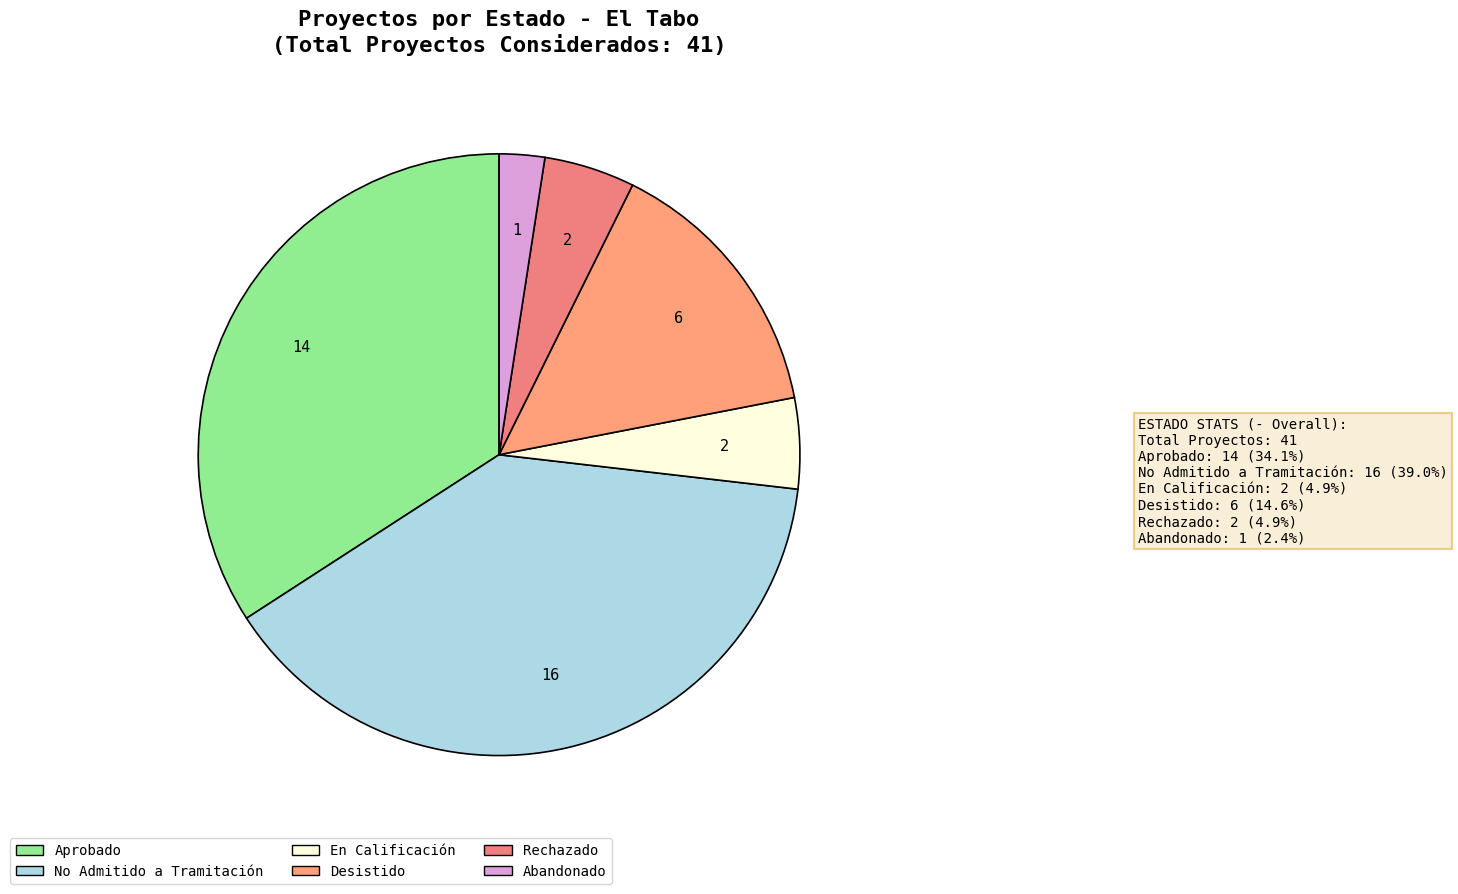

To the nearest percent, what is the difference between the No Admitido a Tramitación and Rechazado slice percentages?

34%